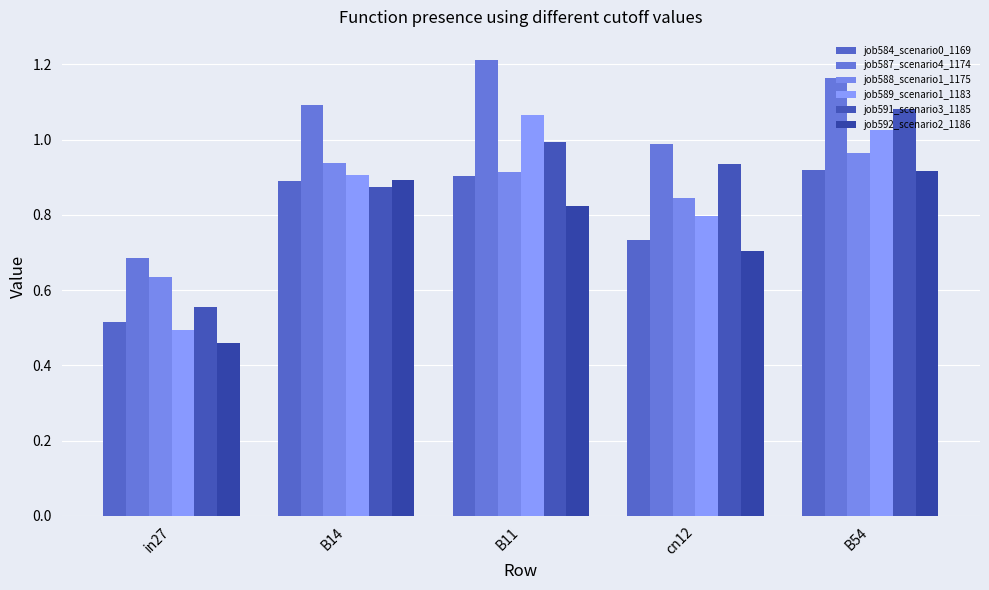

Where is job589_scenario1_1183 nearest to the value 0?

in27